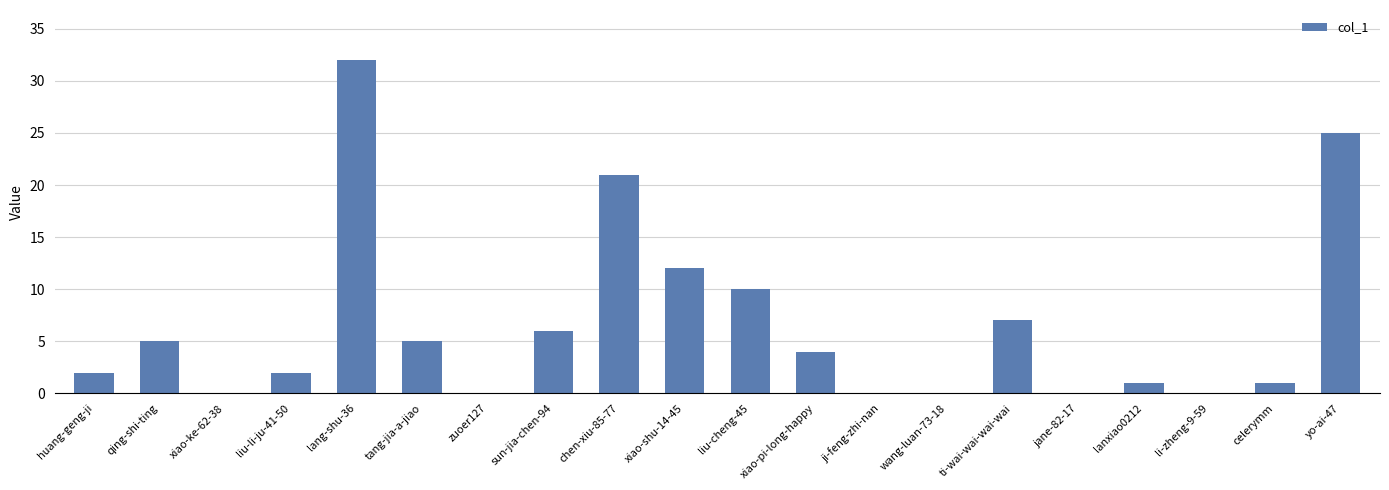

Approximately how many times larger is the value at lang-shu-36 compared to chen-xiu-85-77?

1.5